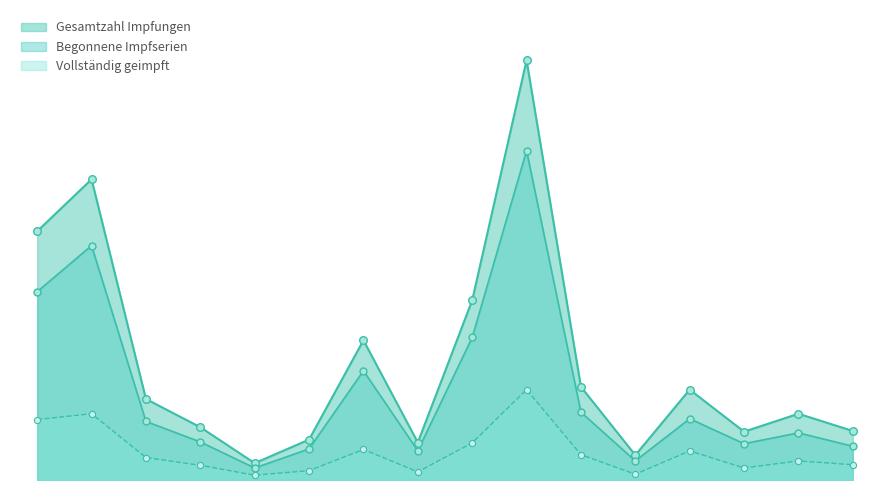

Which series has the widest spread of Y values?

Gesamtzahl Impfungen